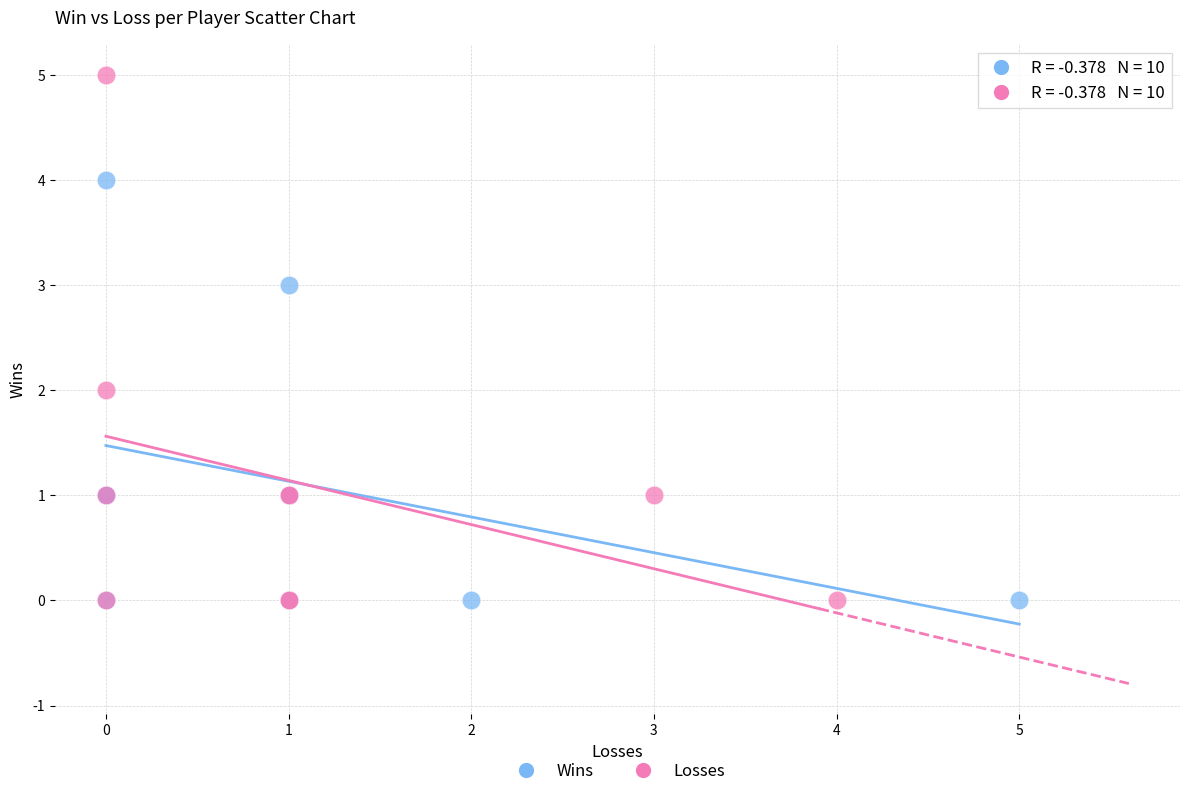

Which series contains the highest Y value?

Losses